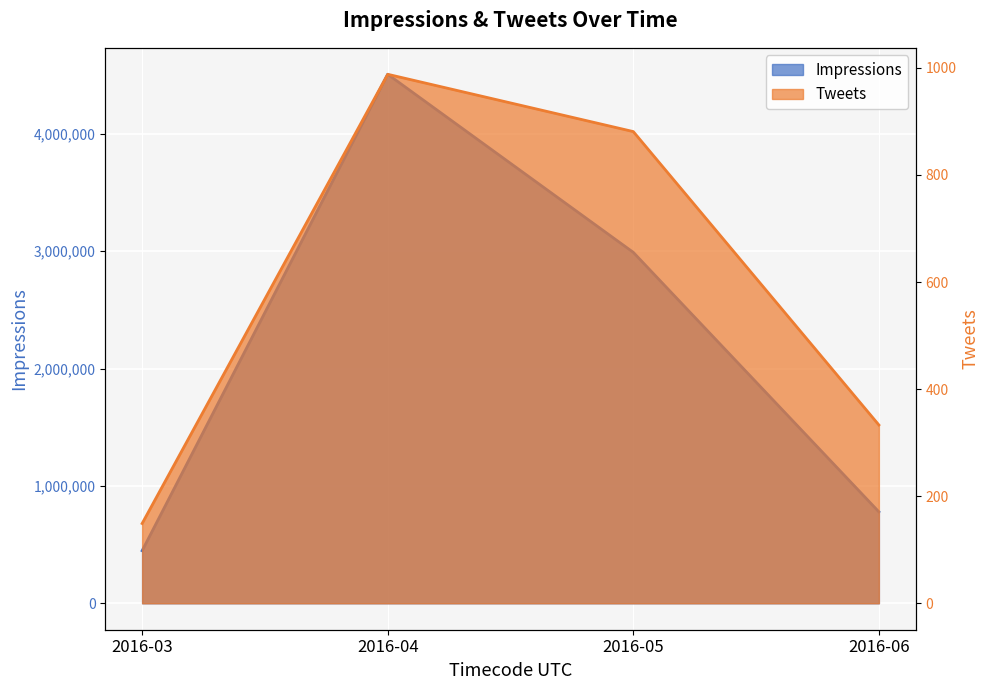

What value does the Tweets series have at 2016-06, to the nearest 10?

330